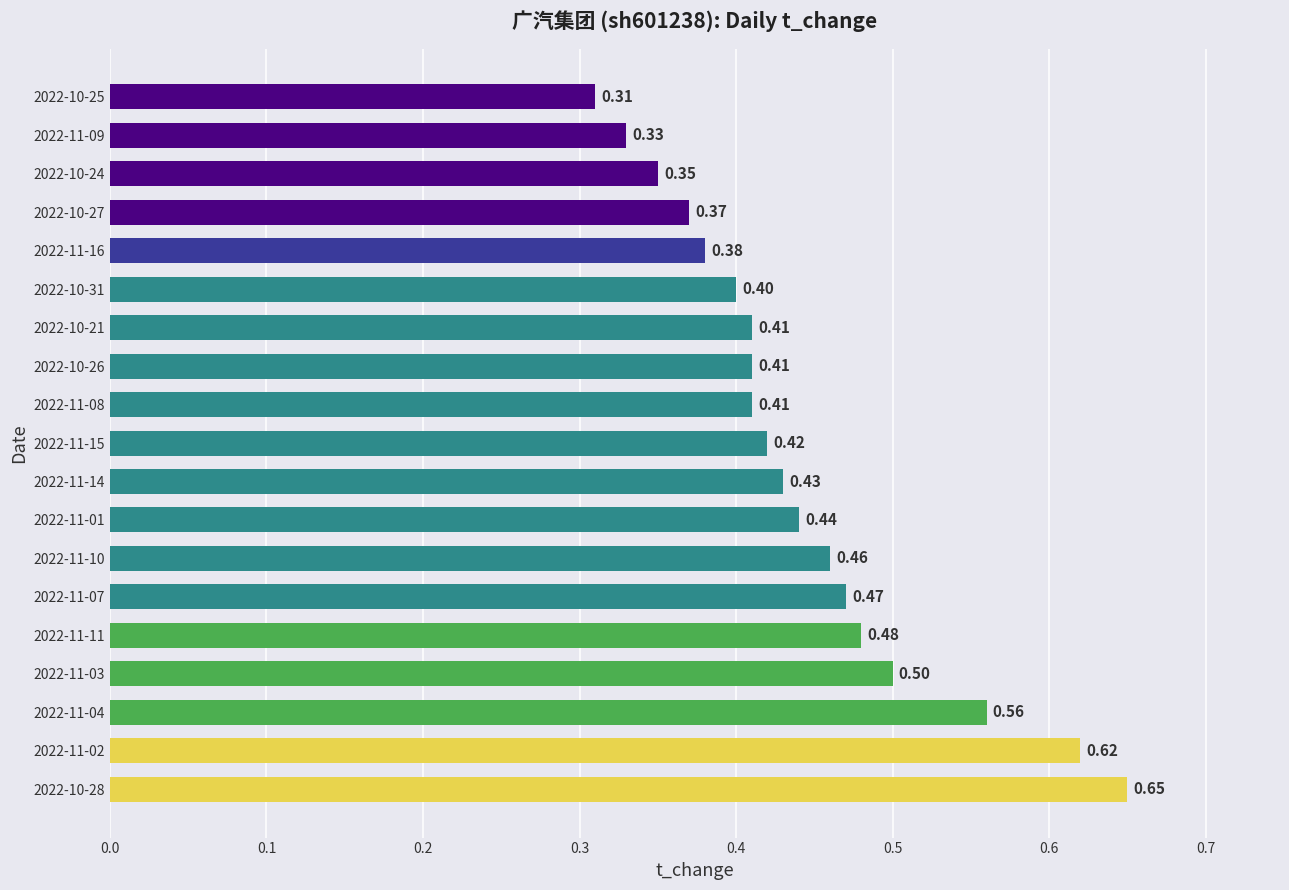

Which label corresponds to the smallest value in the chart?

2022-10-25